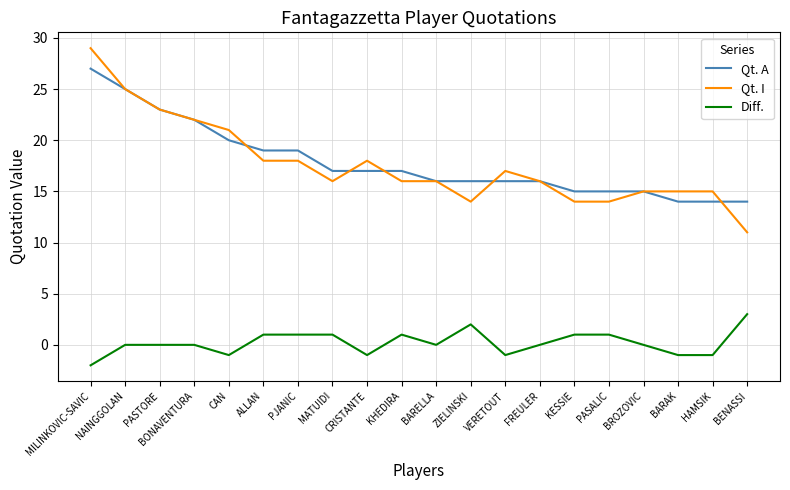

Is it true that Diff. equals 1 at MATUIDI?

True